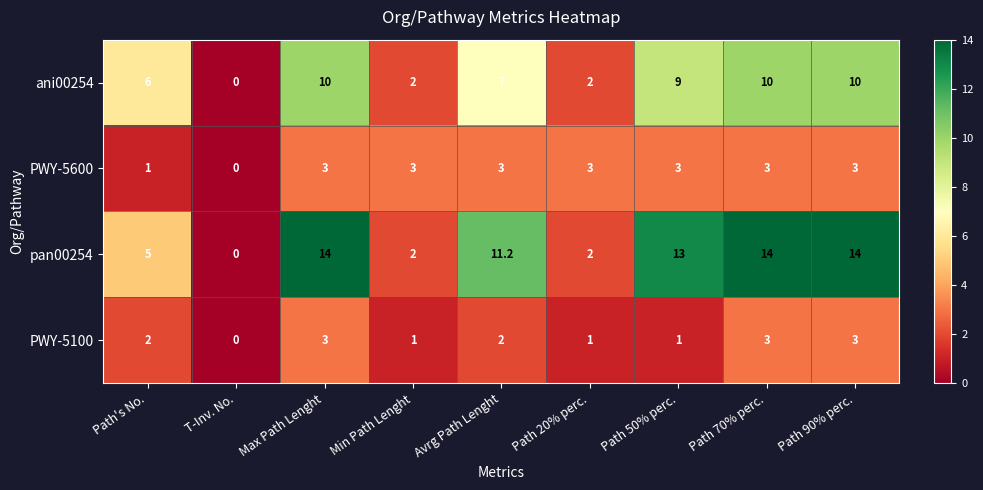

What is the average value of the PWY-5600 series?

2.4